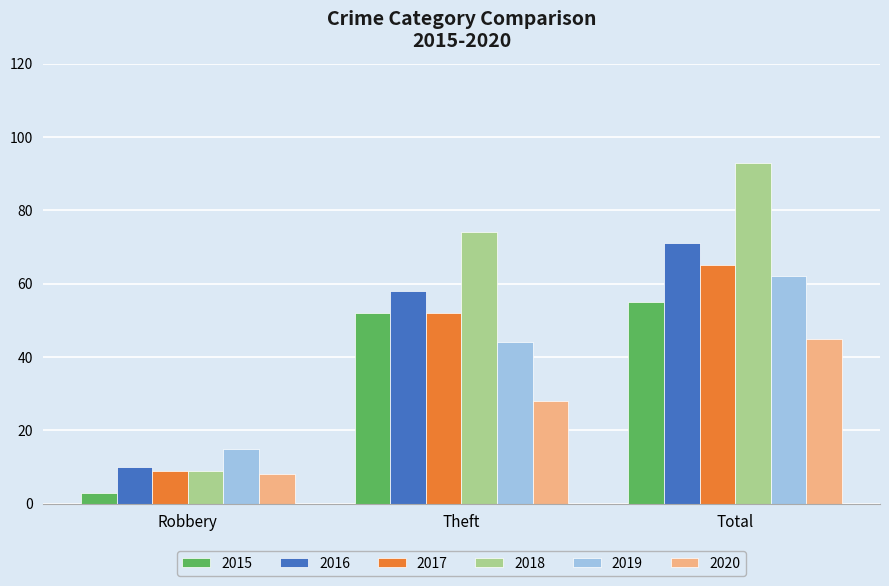

What is the value of the 2018 bar at the 3rd from the left?

93